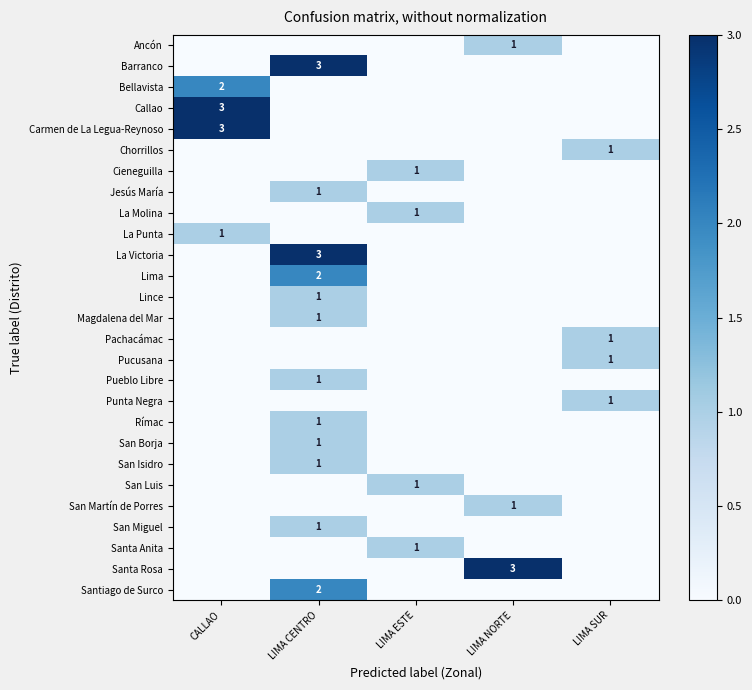

True or false: San Martín de Porres has a value of 1 at LIMA NORTE.

True